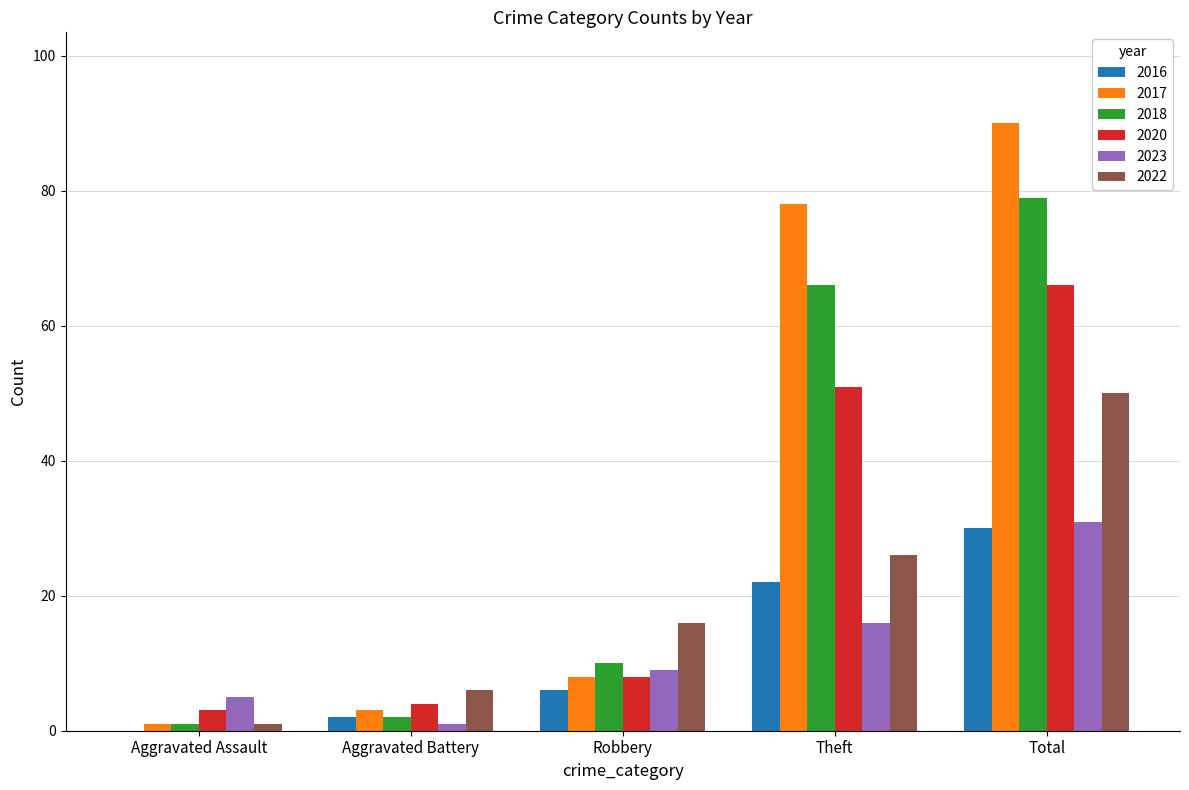

Where is 2017 nearest to the value 45?

Theft